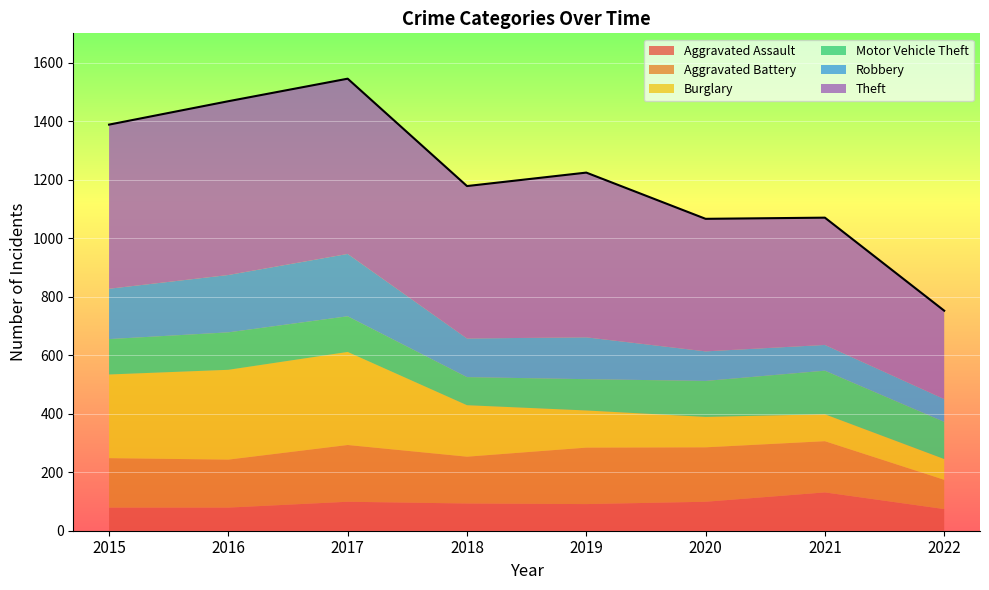

How many lines are shown in the chart?

1